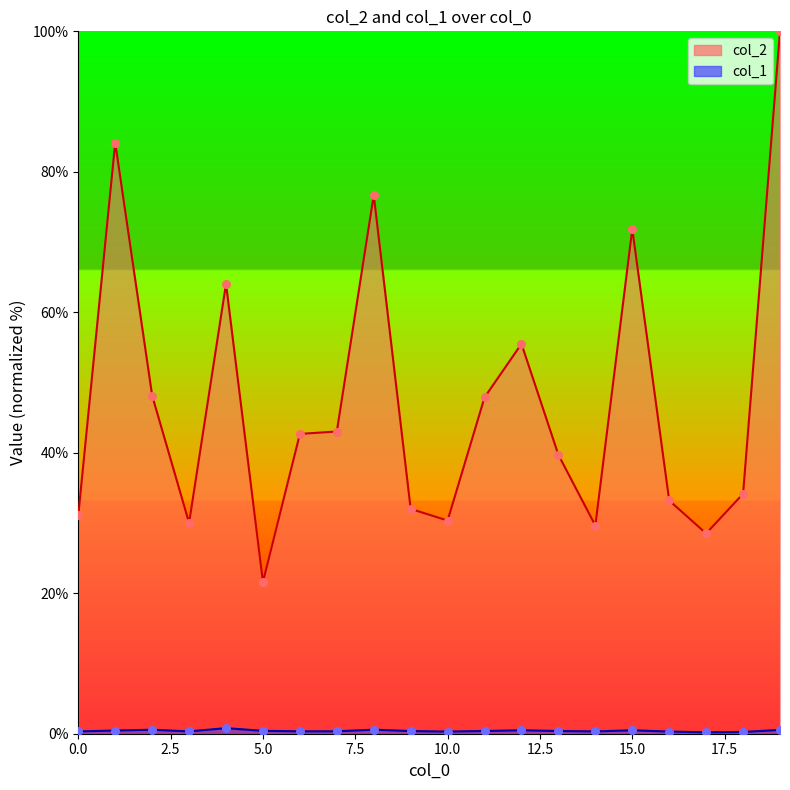

At how many categories does at least one series exceed 88?

1